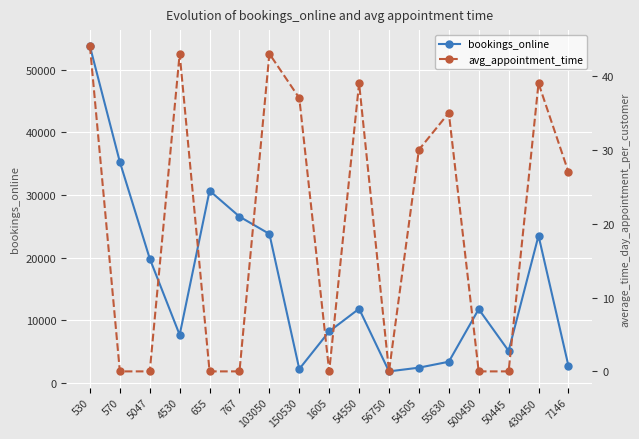

What is the label of the 8th point from the left?

150530